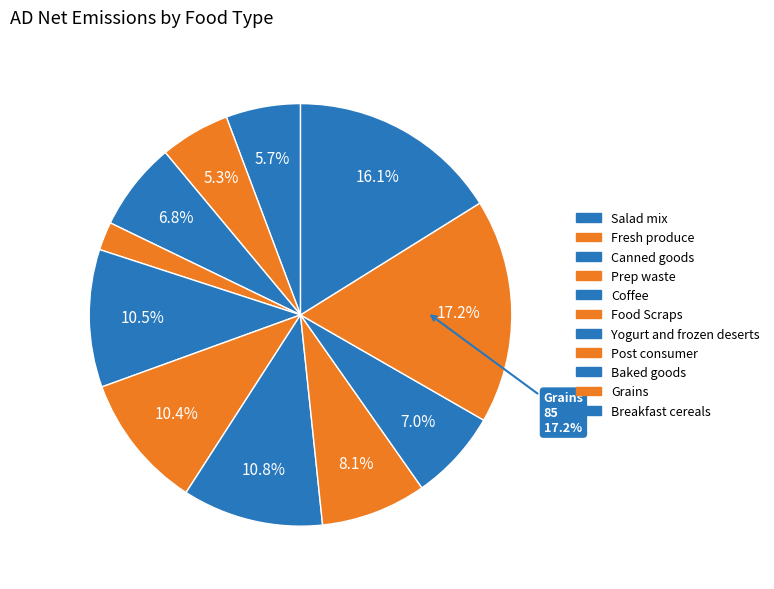

How many slices are in this pie chart?

11